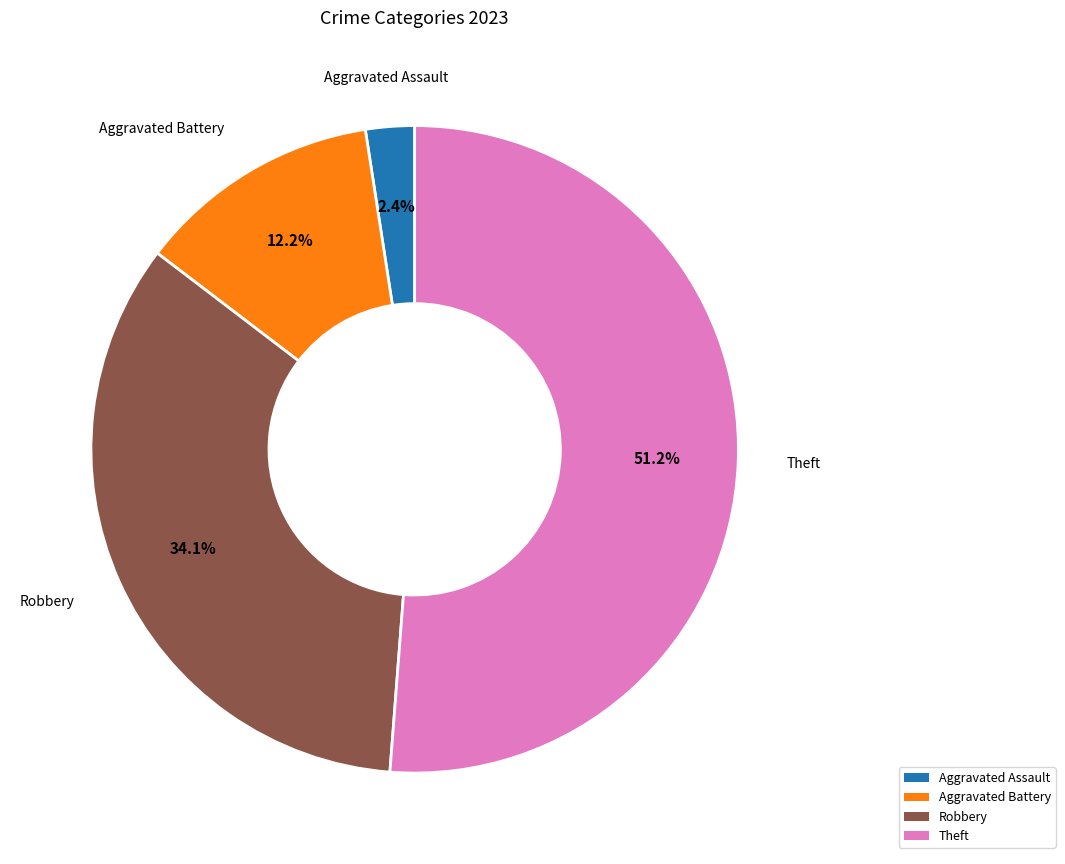

How many slices are in this pie chart?

4